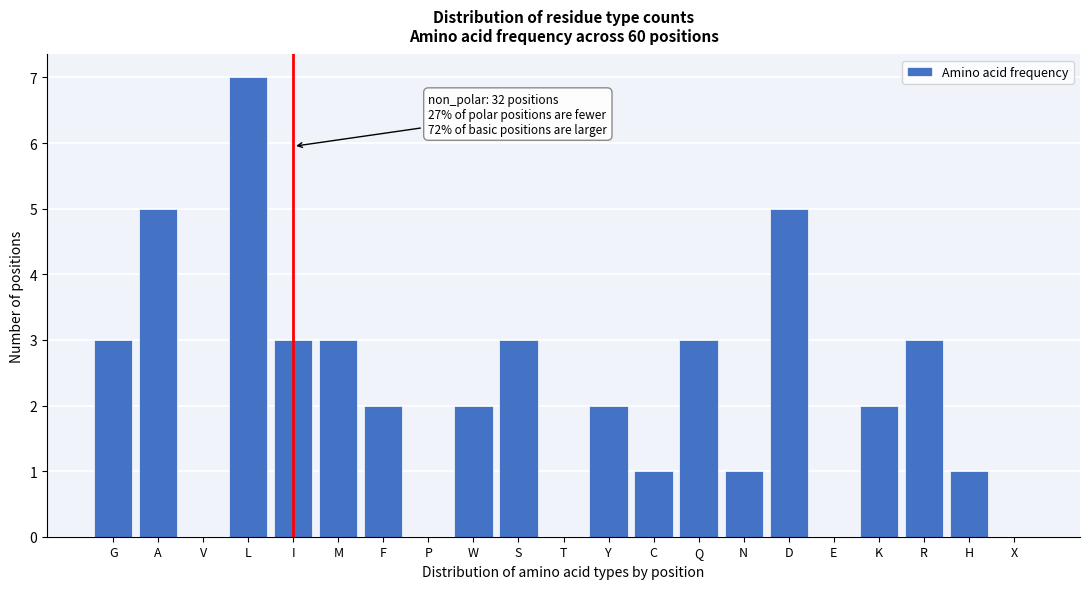

Reading left to right, transcribe all the data shown in this chart.

G=3	A=5	V=0	L=7	I=3	M=3	F=2	P=0	W=2	S=3	T=0	Y=2	C=1	Q=3	N=1	D=5	E=0	K=2	R=3	H=1	X=0